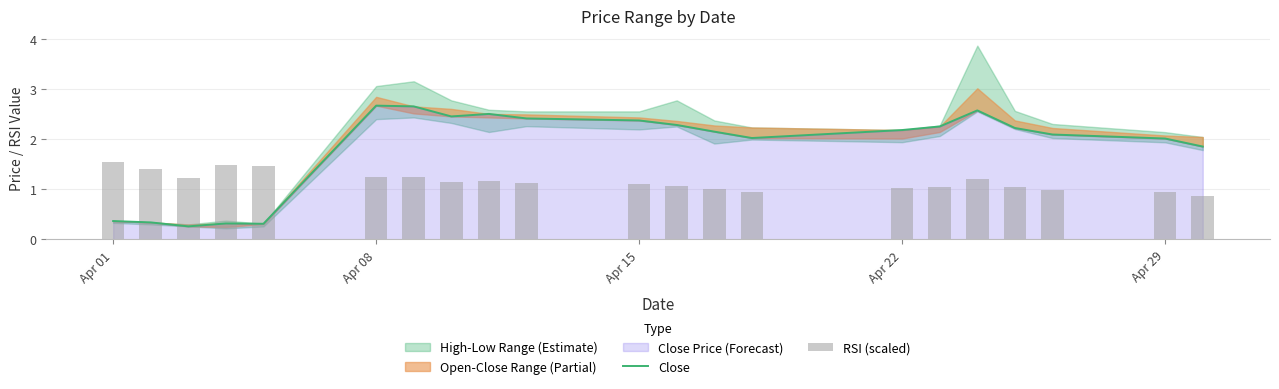

Where does the Close series first go above 2?

Apr 08